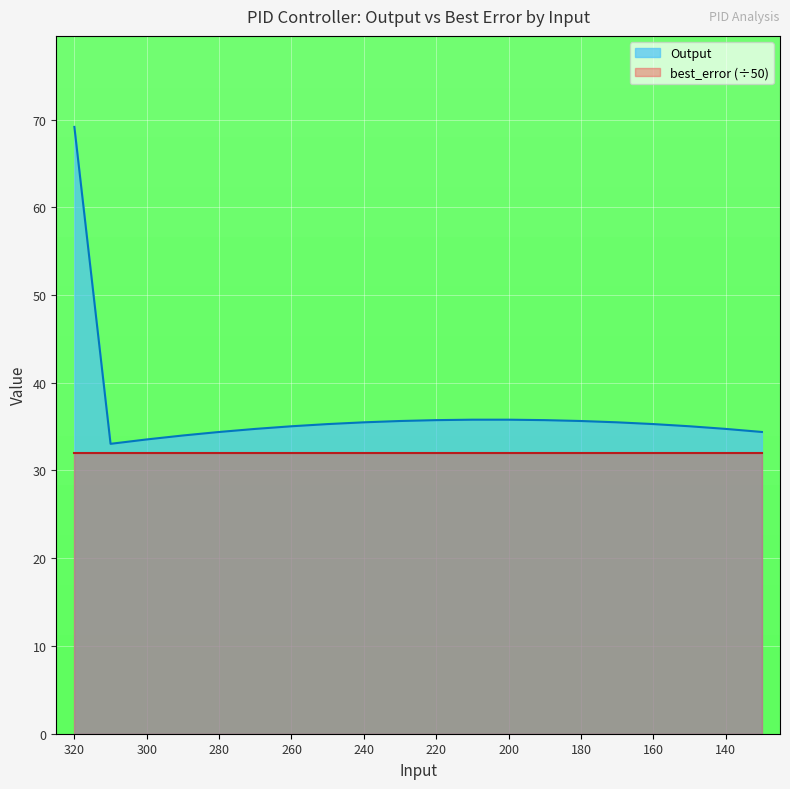

What is the change in value from 270 to 180?

+0.9